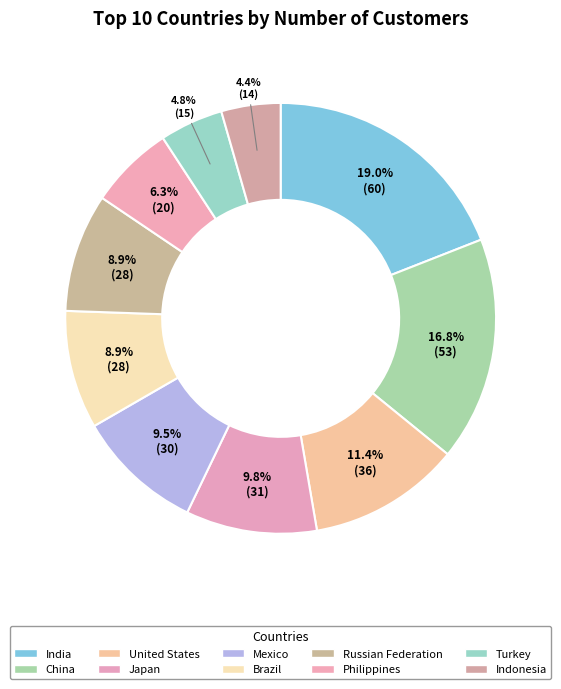

To the nearest percent, what percentage of the pie is Philippines?

6%